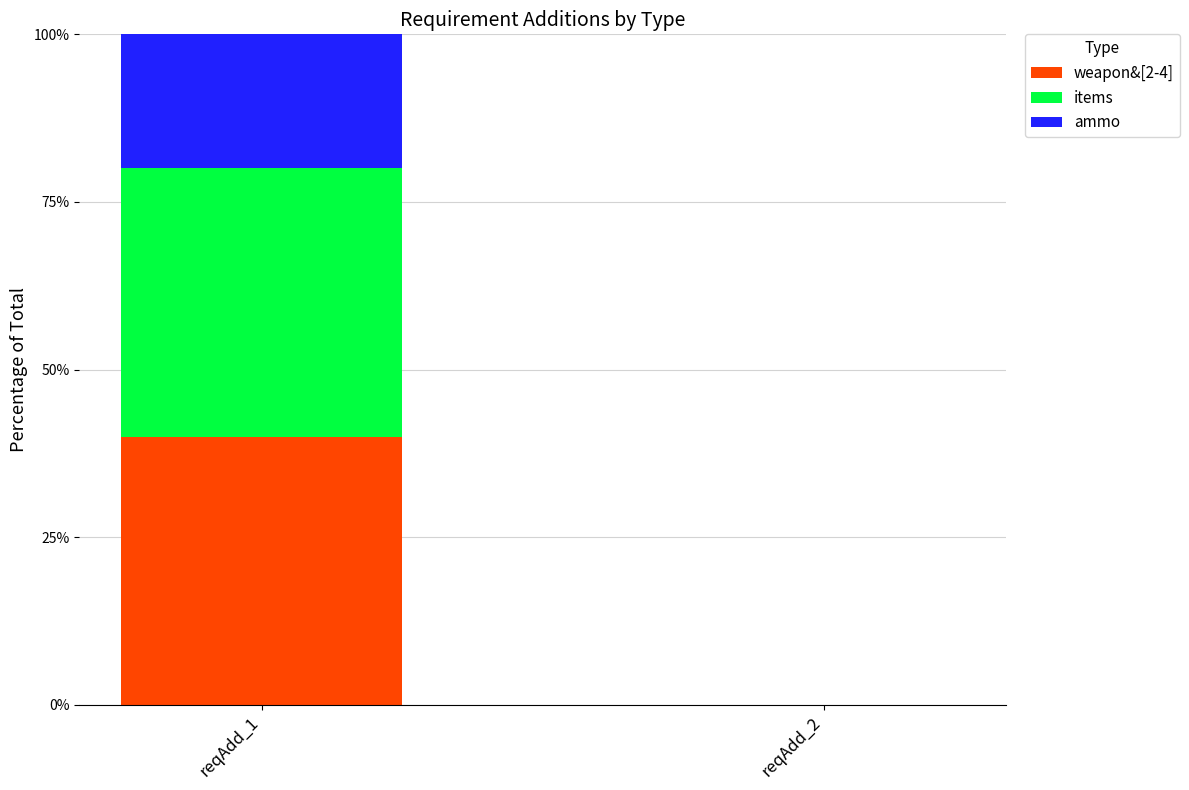

What are all the series names shown in the legend?

weapon&[2-4], items, ammo